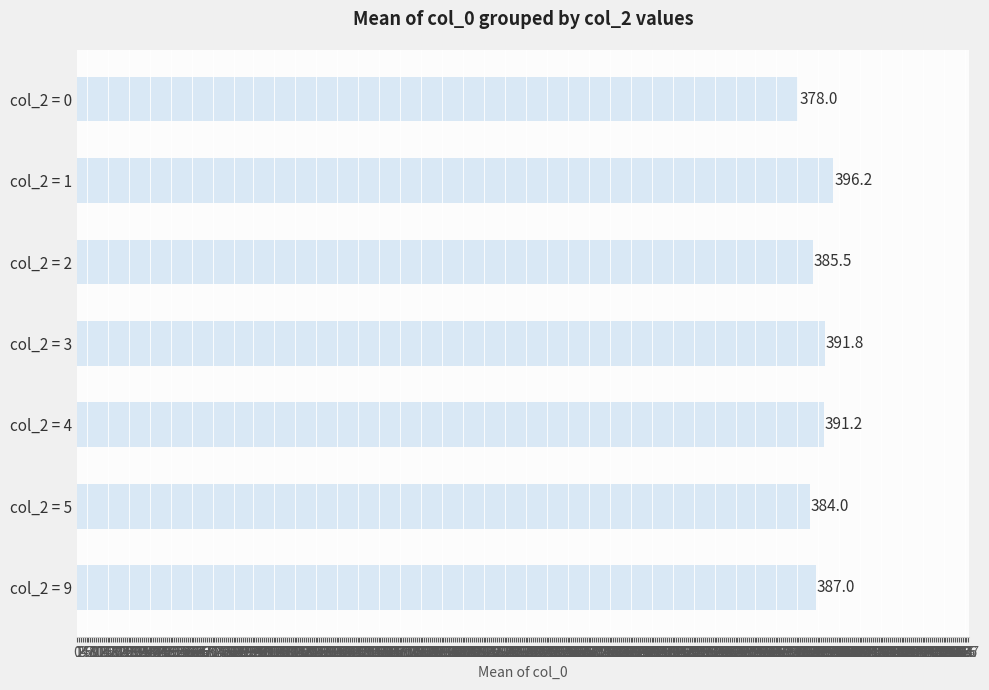

Between col_2 = 3 and col_2 = 1, which is larger?

col_2 = 1